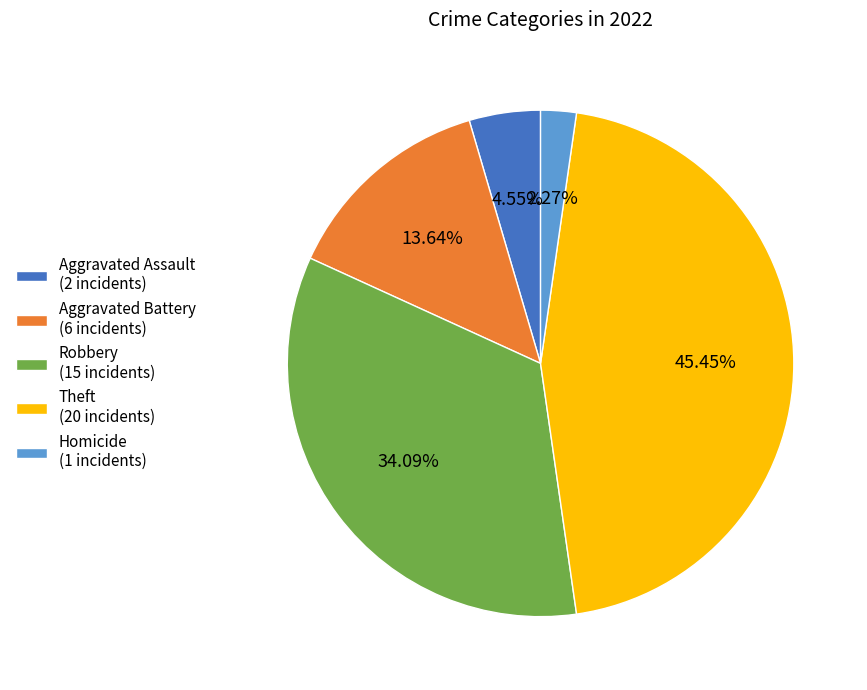

To the nearest percent, what is the average slice percentage?

20%